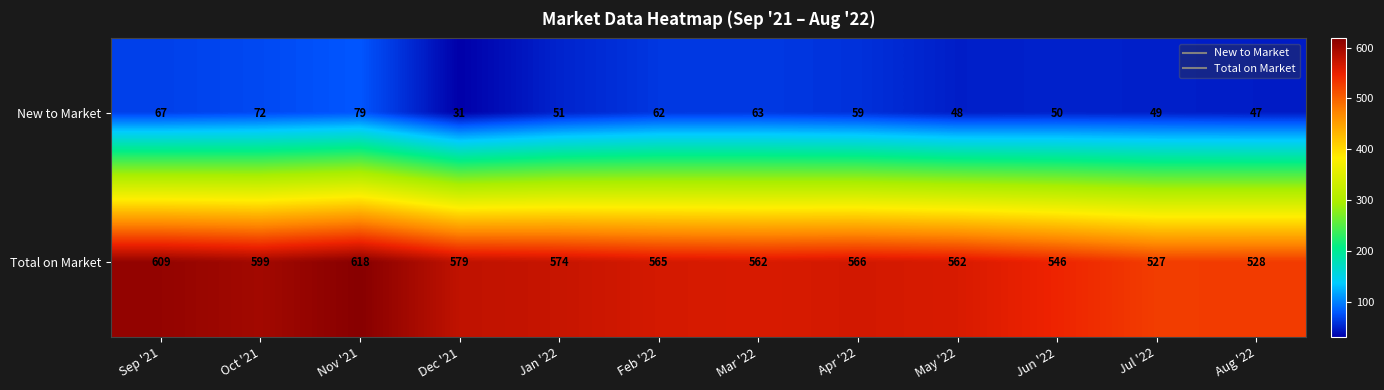

At which label does Total on Market first exceed 566?

Sep '21